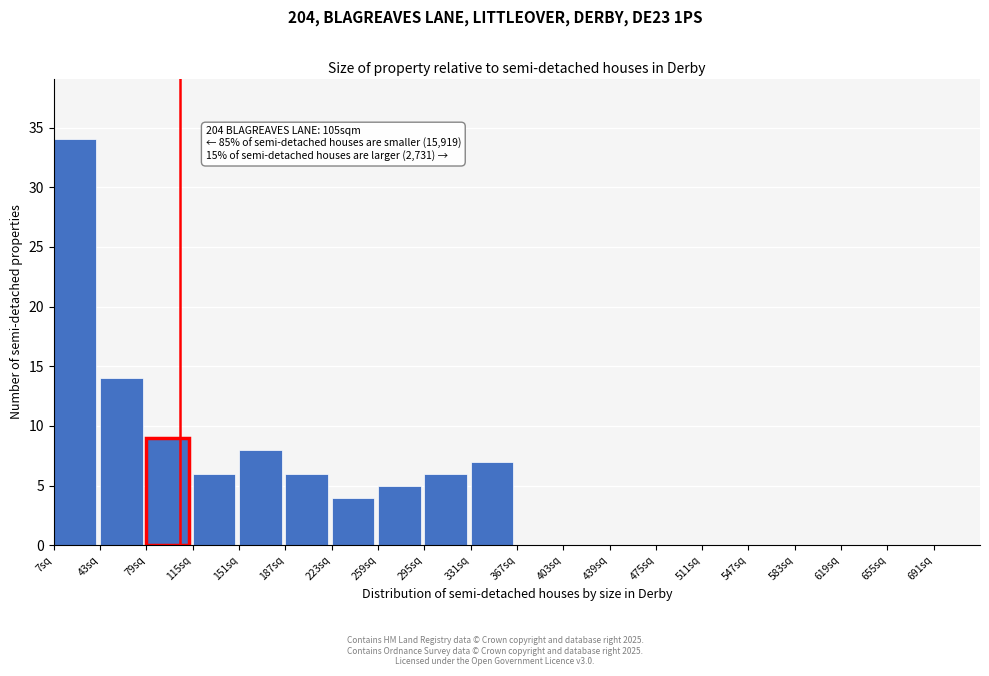

Which range on the x-axis has the tallest bar?

7 to 43